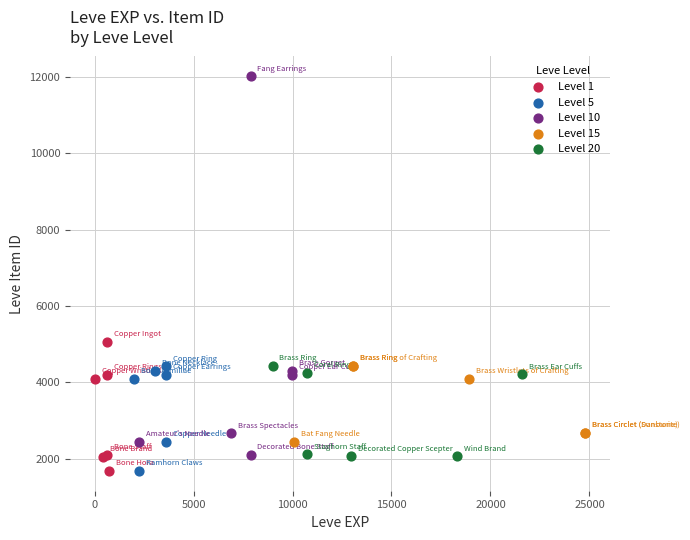

Which series contains the highest Y value?

Level 10